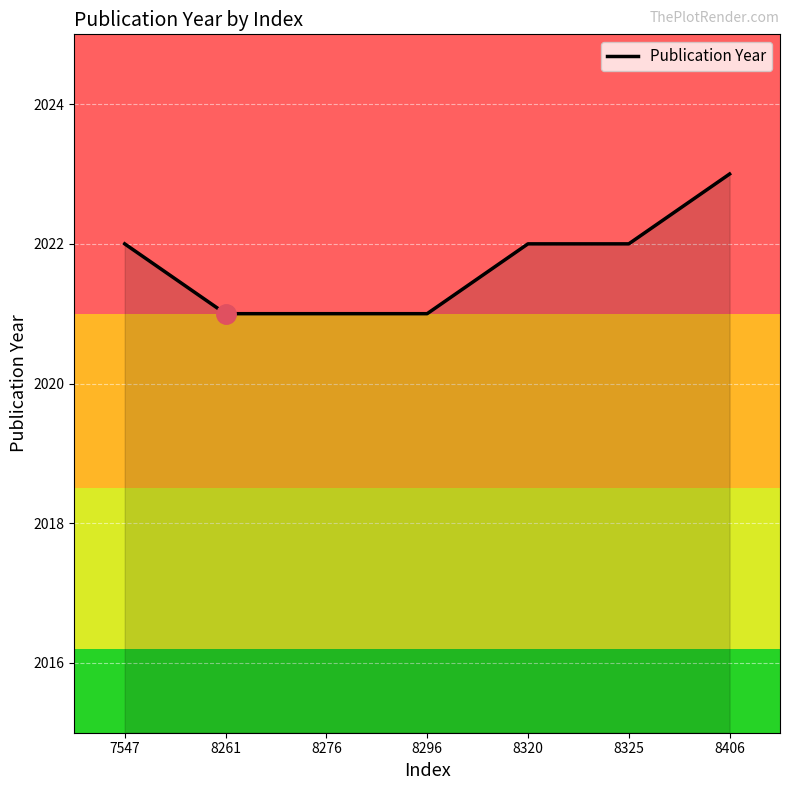

The value at 8296 is 855. True or false?

False